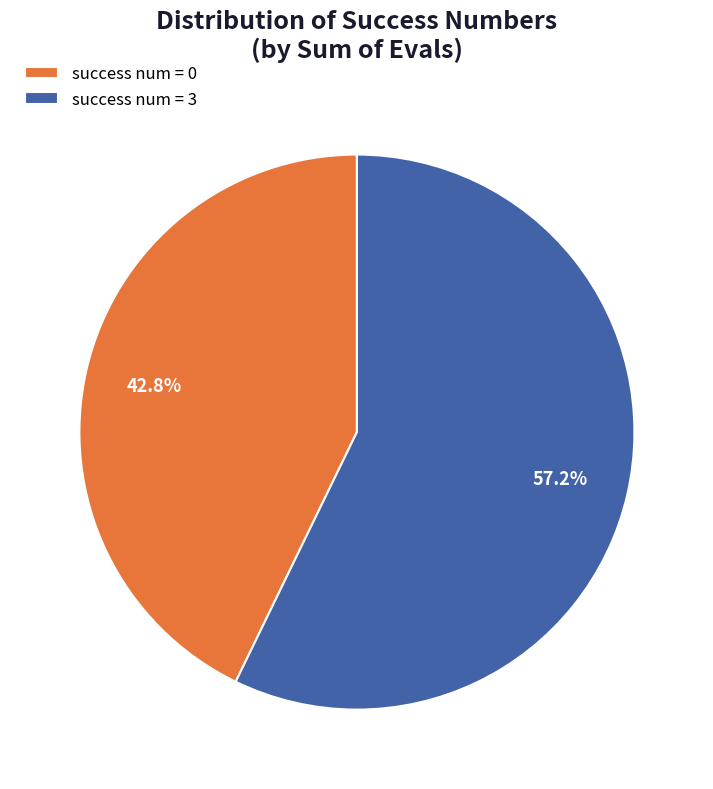

Combined, what portion of the pie is success num = 0 and success num = 3?

100.0%